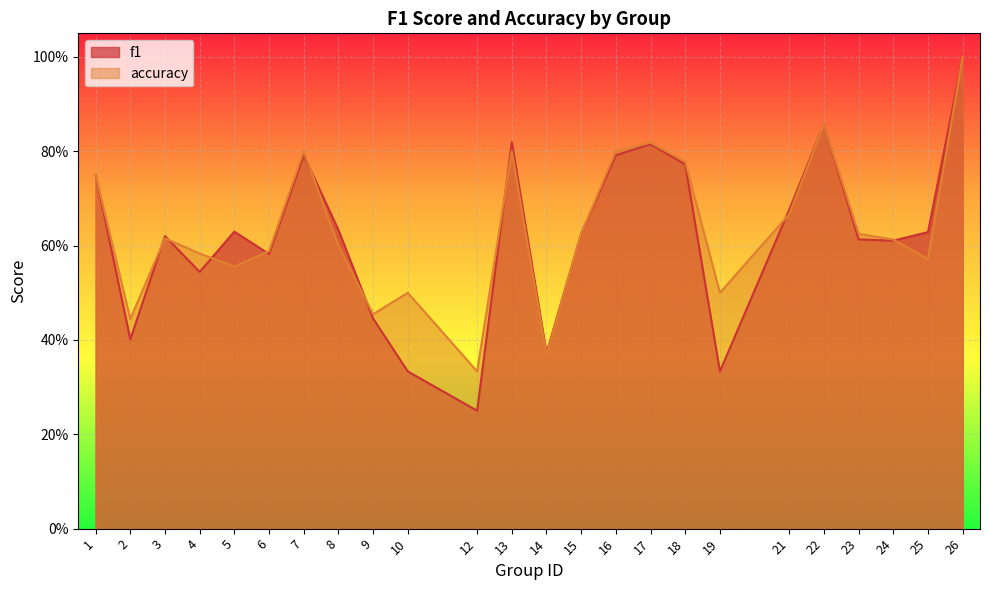

The f1 series shows 0.3 at 15. True or false?

False